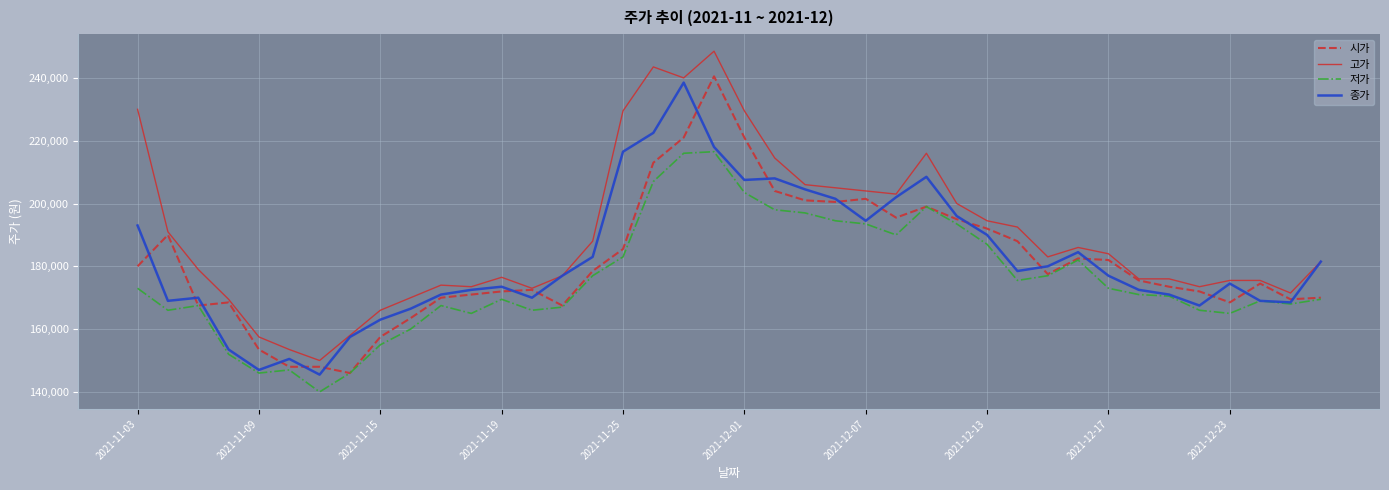

Count the number of categories in the chart.

40